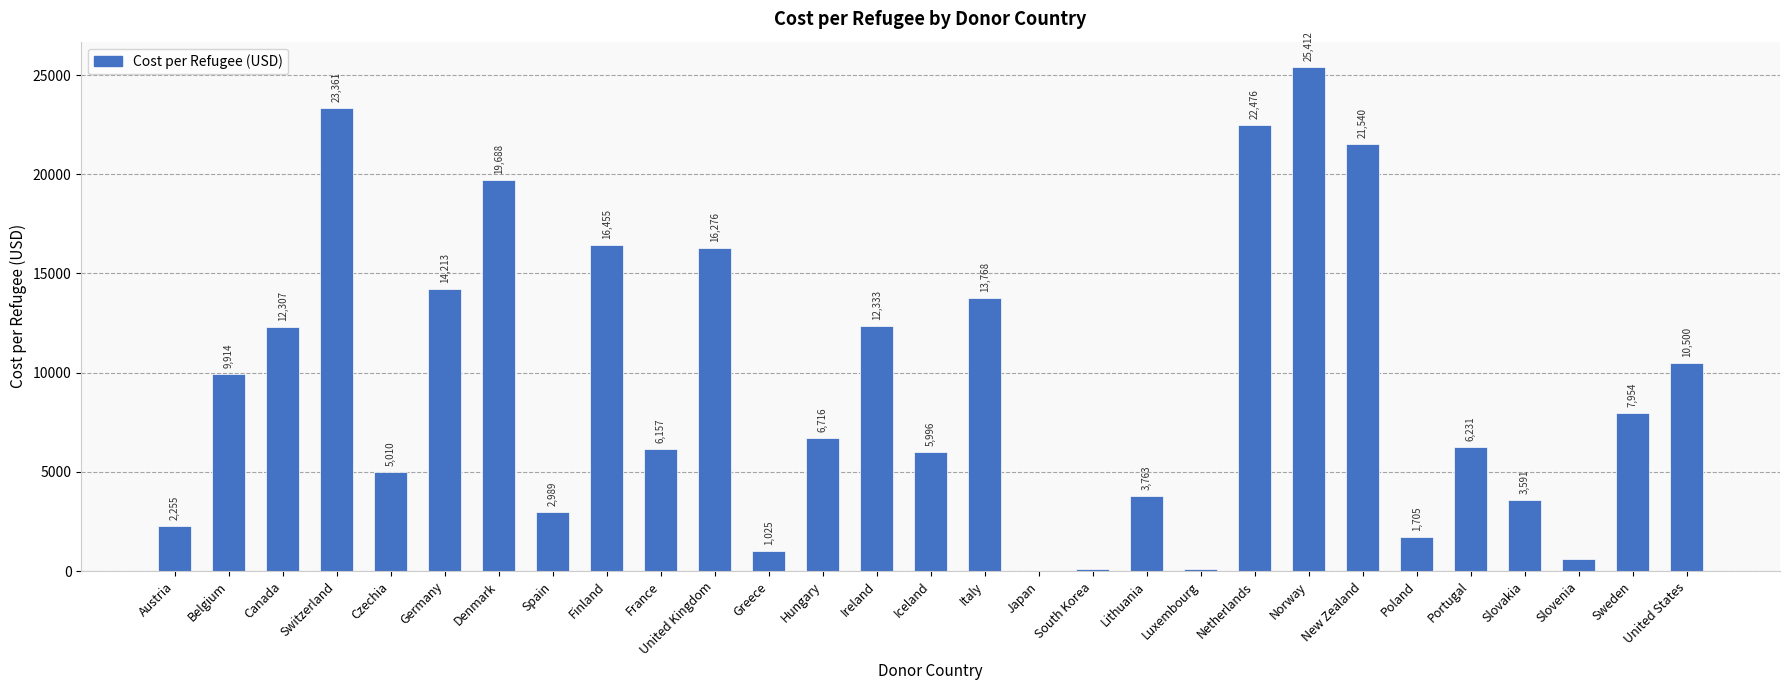

What value does the data have at Finland?

16455.2